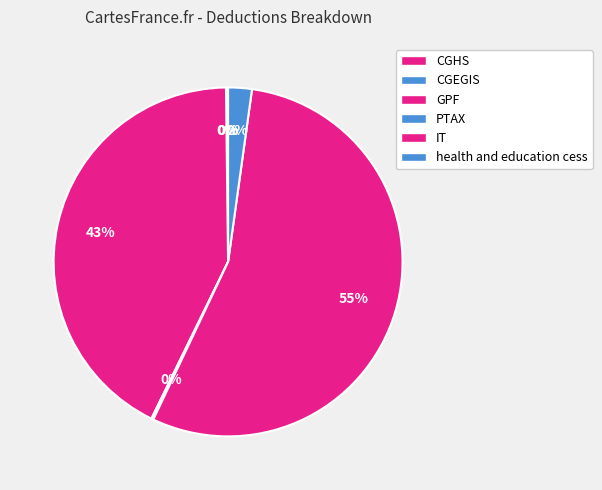

The GPF slice represents 43% of the pie. True or false?

True